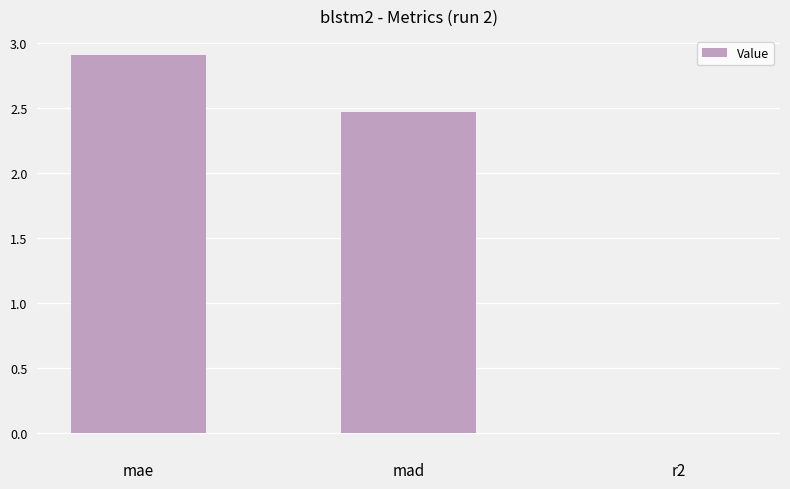

What is the greatest value displayed?

2.9